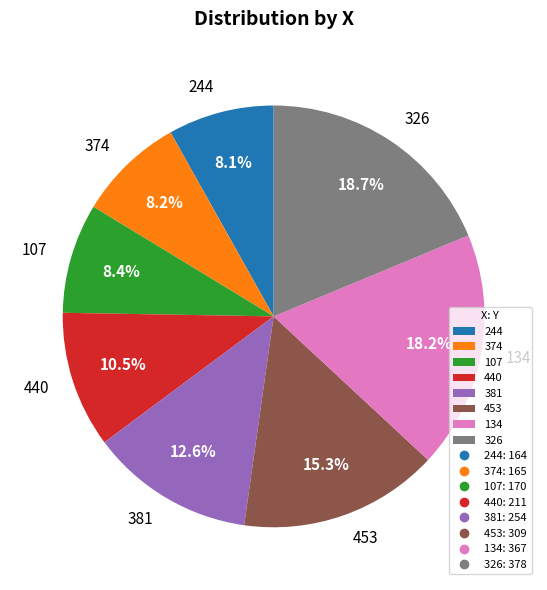

What is the ratio of the value at 453 to the value at 374?

1.9